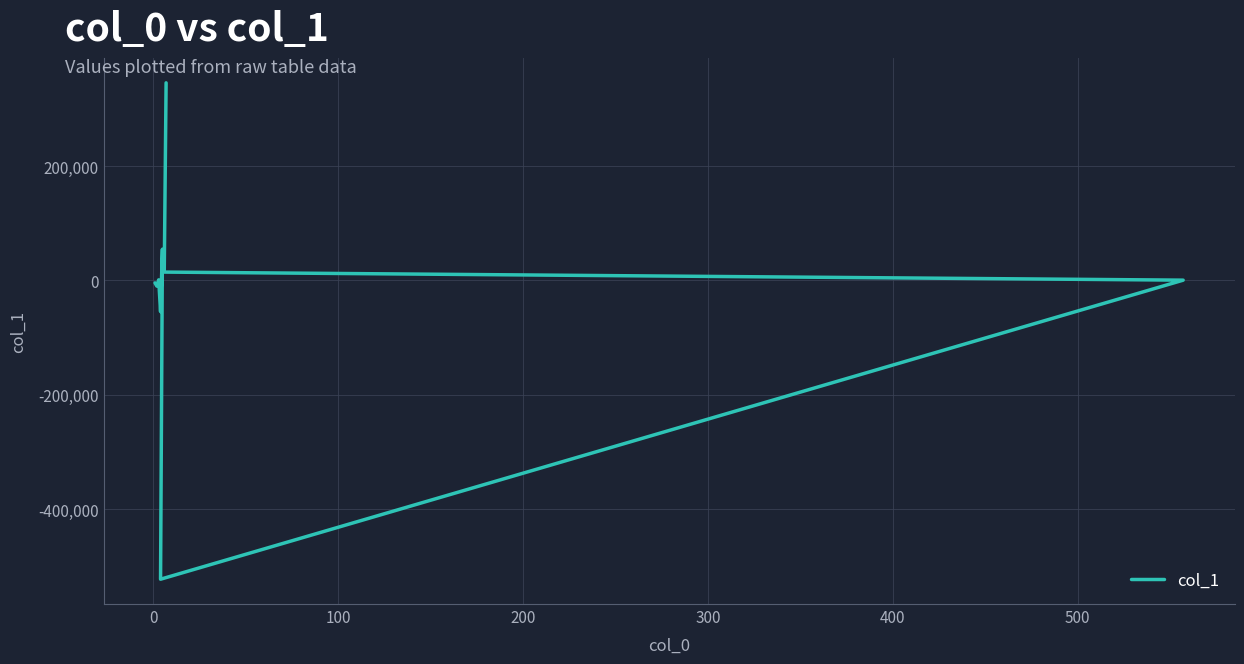

What is the value of the 1st point from the left?

-4322